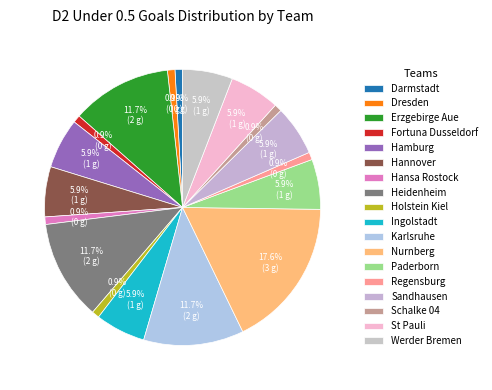

To the nearest percent, what percentage of the pie is Heidenheim?

12%